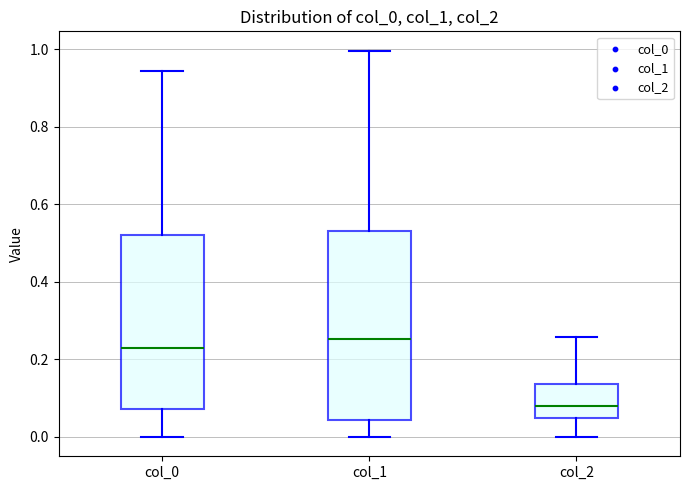

Which box has the highest median line?

col_1